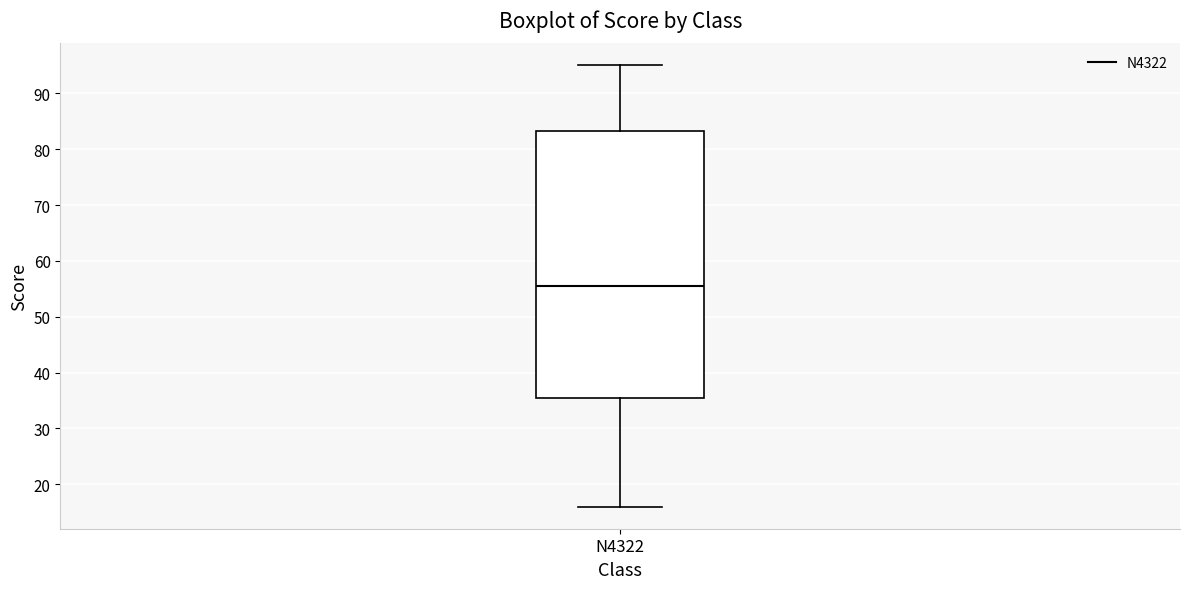

Where is the lower edge of the box for N4322 on the y-axis? The values are not printed on the chart, so give them approximately, as read against the axis.

36